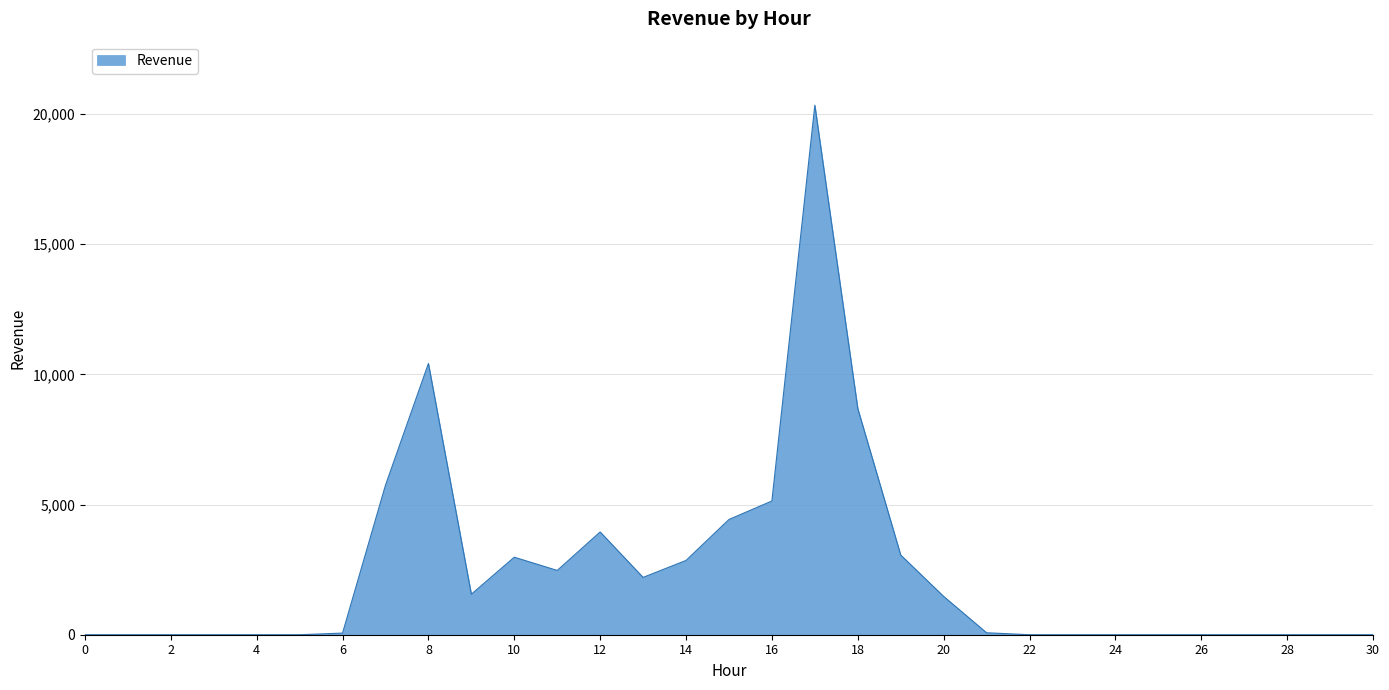

How many lines are shown in the chart?

1